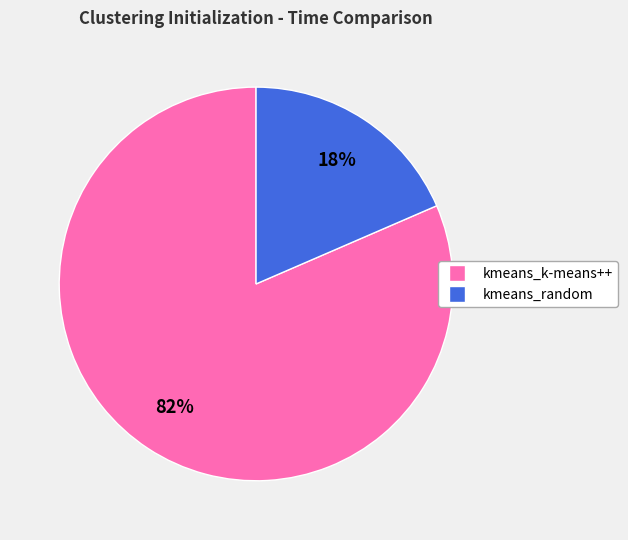

Does kmeans_random represent more than half of the total?

No